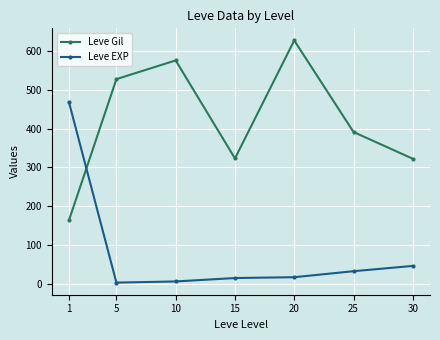

What is the difference between the highest and lowest values at 15?

309.2